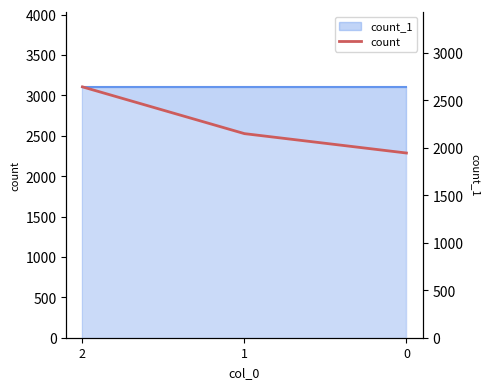

How many categories are shown in the chart?

3